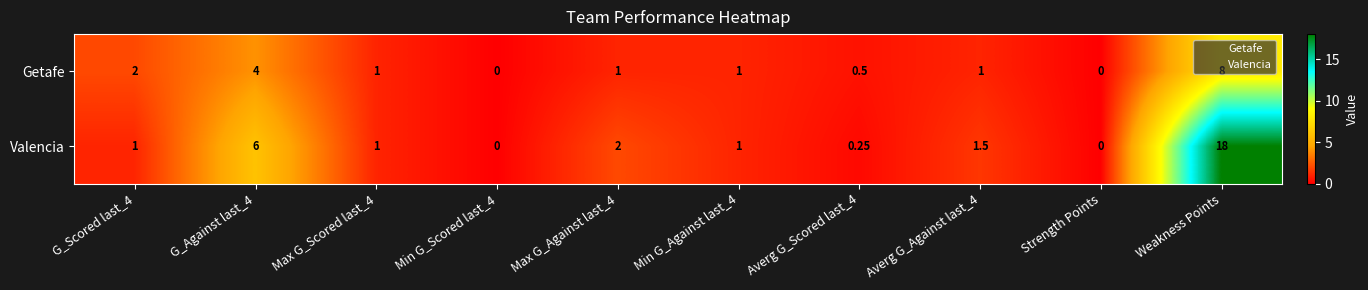

List the series in order of their overall mean, highest first.

Valencia, Getafe